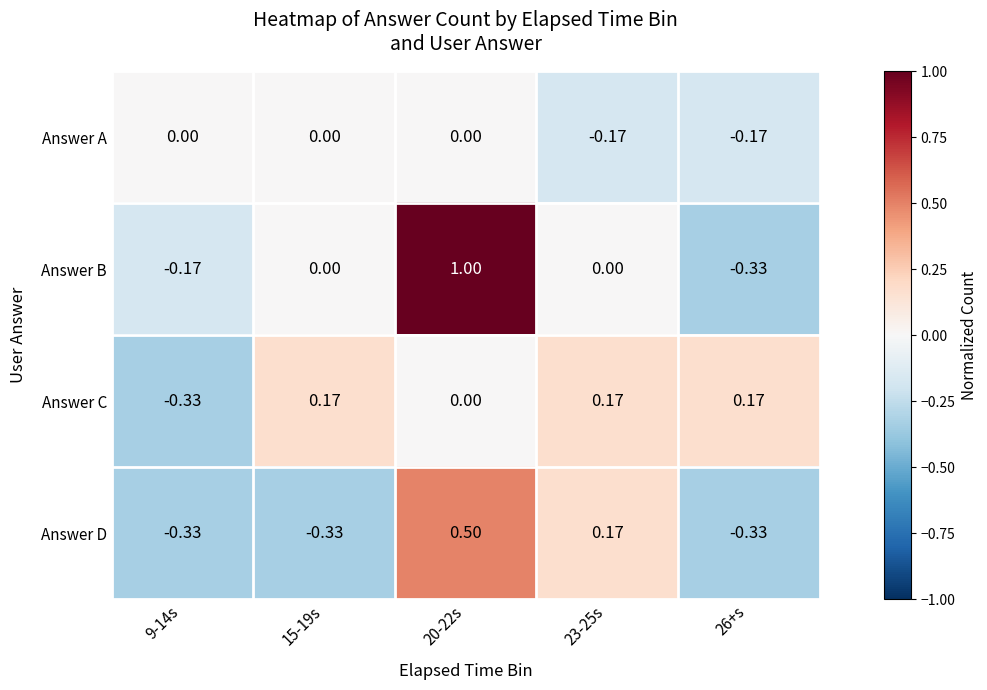

Between 9-14s and 20-22s, which series saw the biggest shift?

Answer B